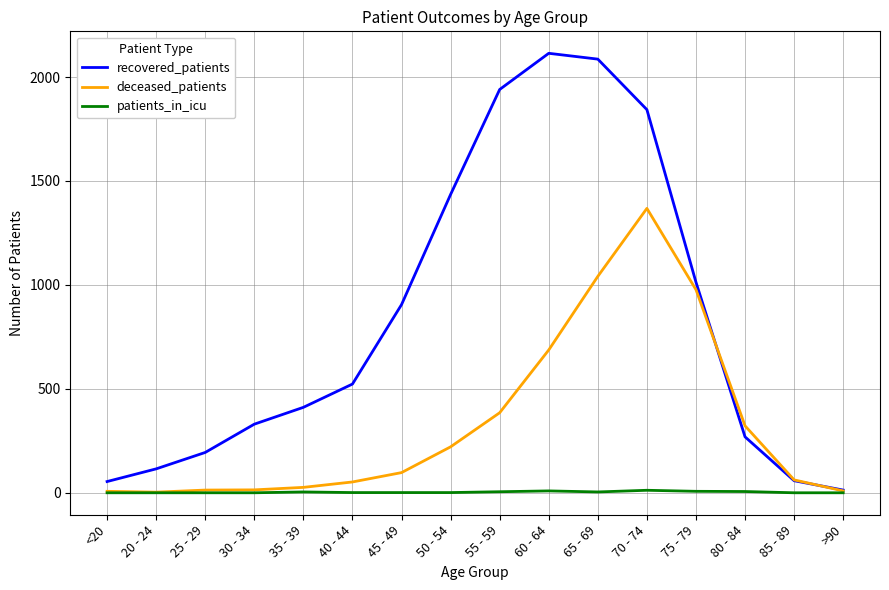

What is the maximum value shown in the chart?

2114